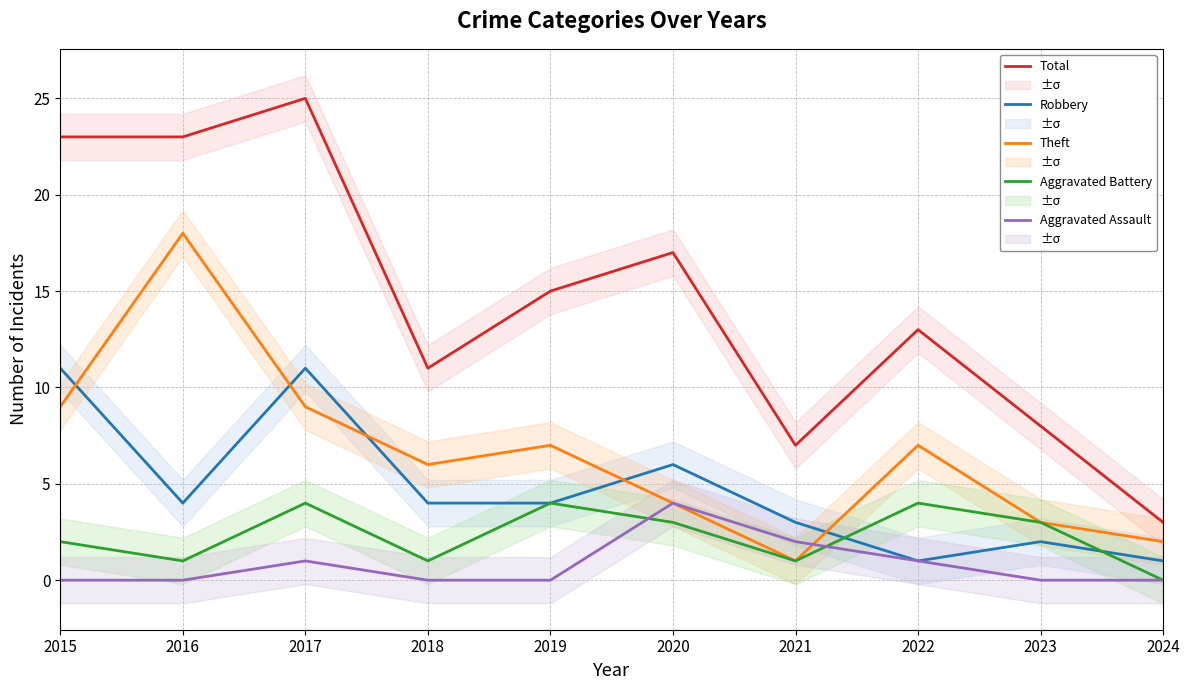

At which category does Total reach its first local peak?

2017